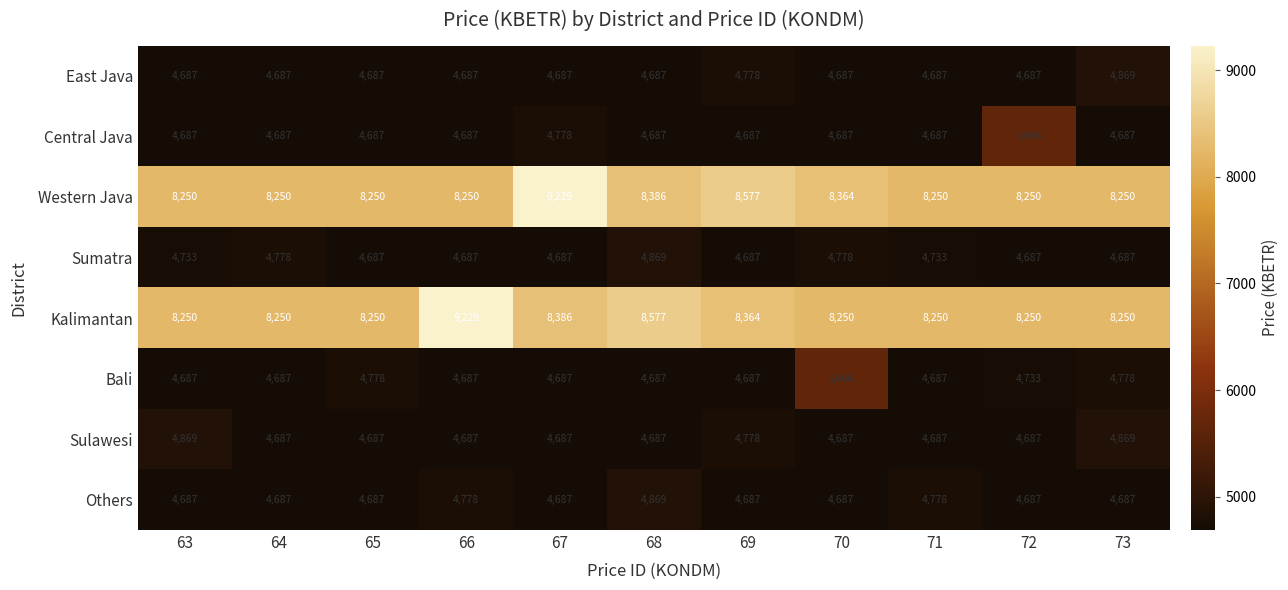

What is the total value across all series at 68?

45449